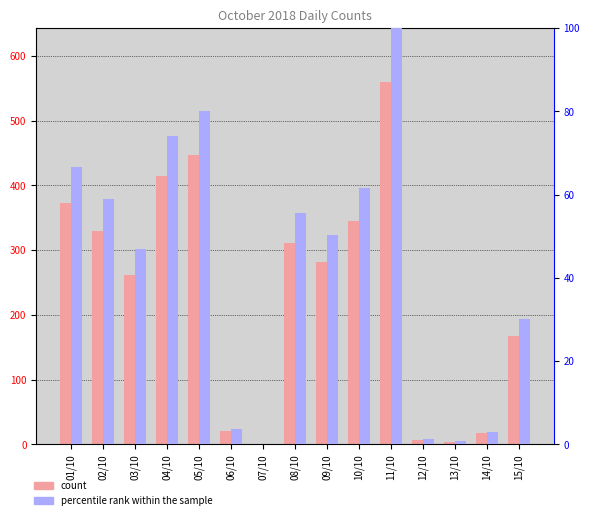

How many groups of bars are there?

15